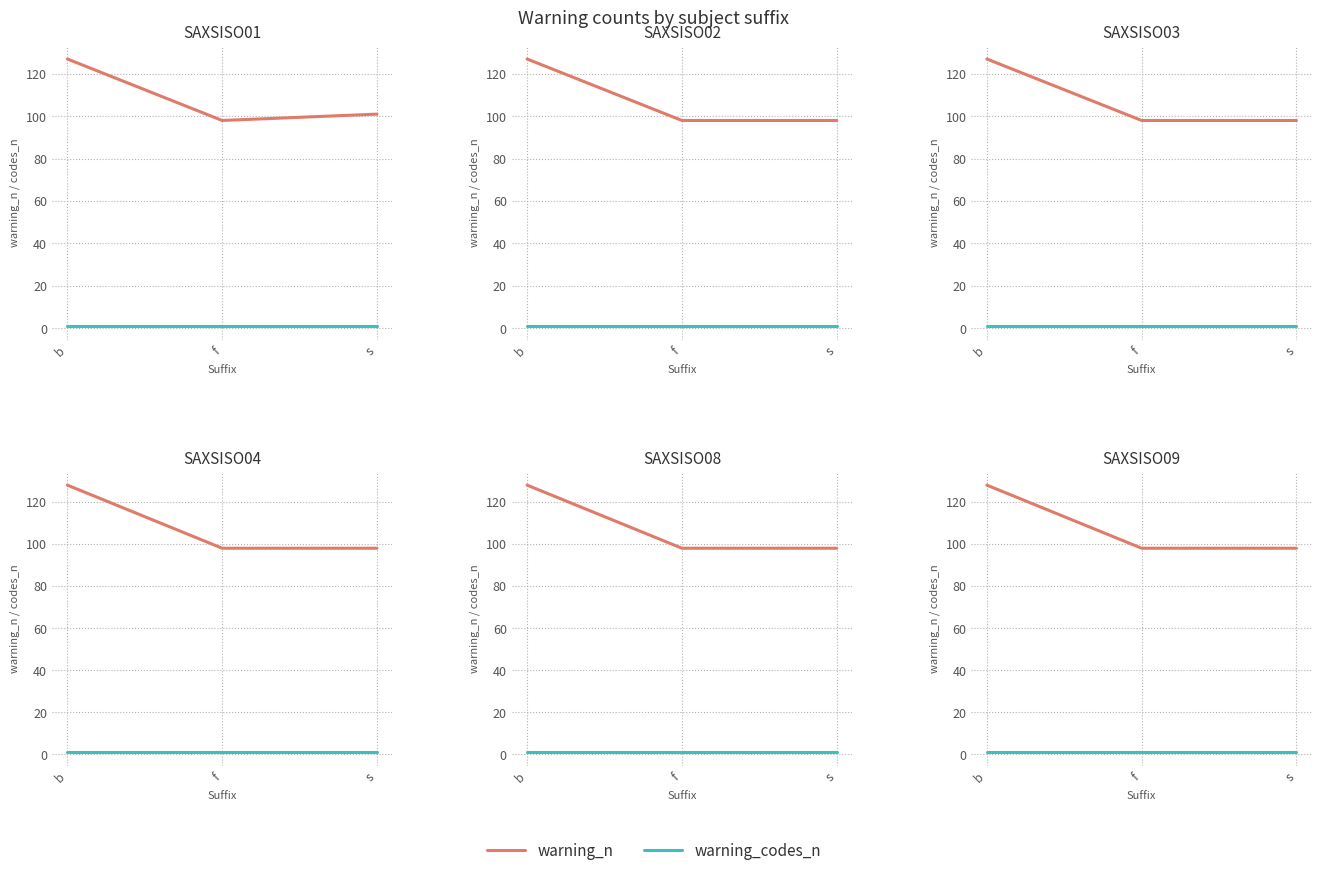

Is the value of warning_codes_n at b greater than the value of warning_n at s?

No